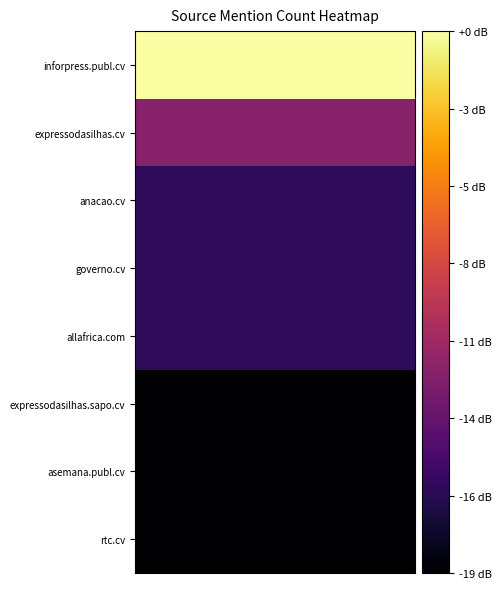

How many distinct data groups are displayed?

8